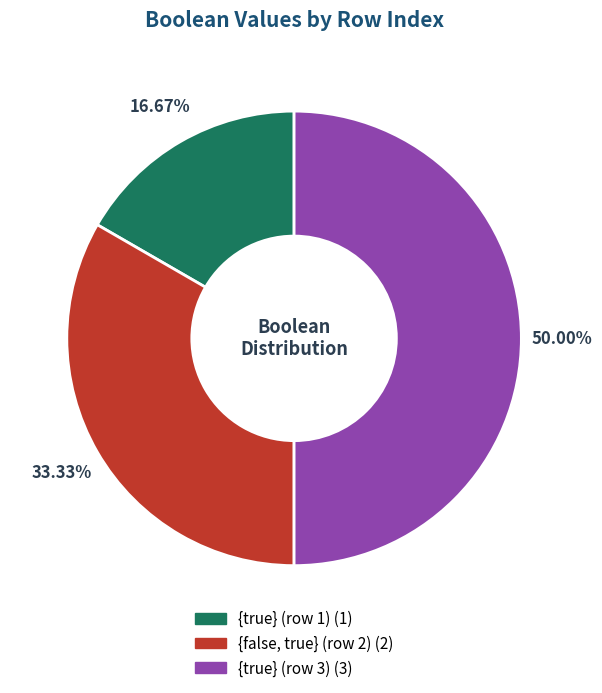

How many segments does this pie chart have?

3